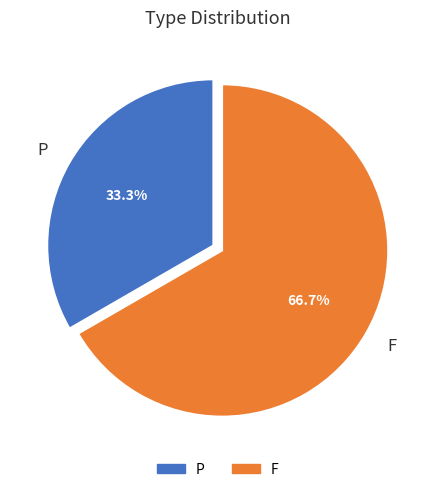

How many segments does this pie chart have?

2